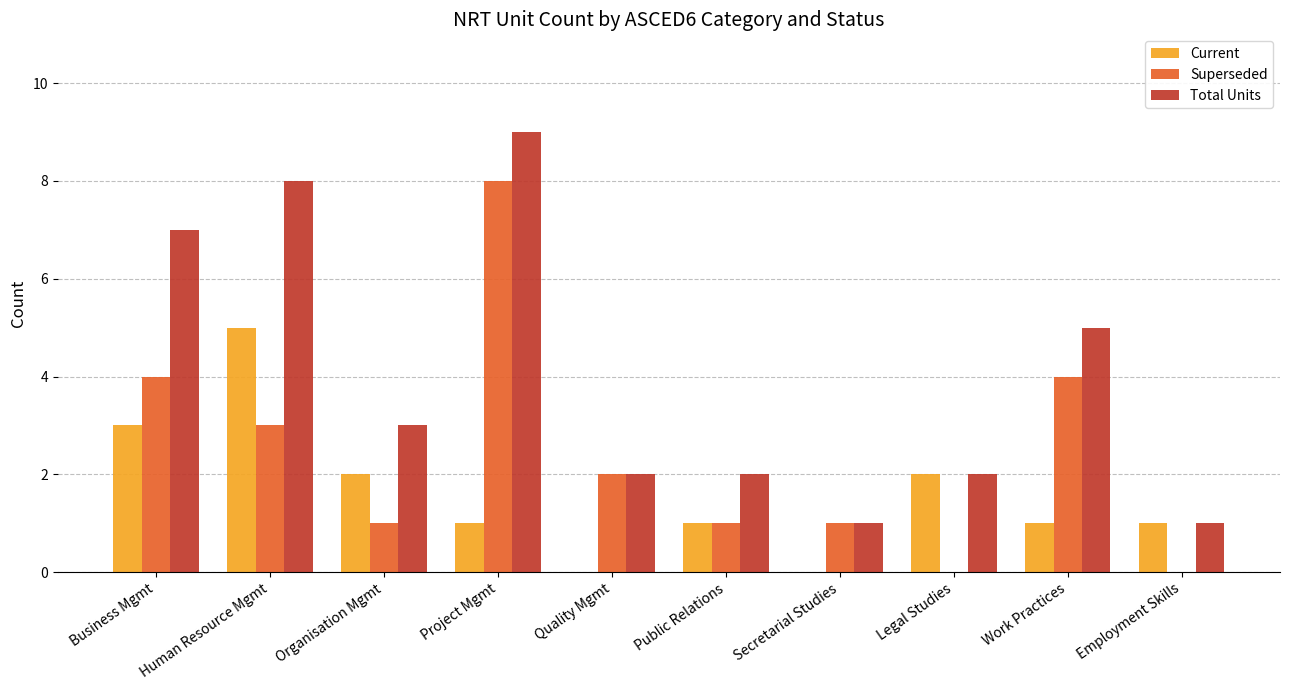

Reading left to right, what are all the values shown in this chart?

Current: 3	5	2	1	0	1	0	2	1	1
Superseded: 4	3	1	8	2	1	1	0	4	0
Total Units: 7	8	3	9	2	2	1	2	5	1